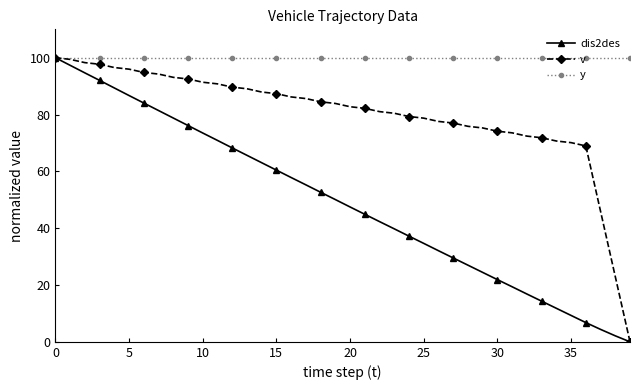

What is the value of the y point at the 26th from the left?

100.0